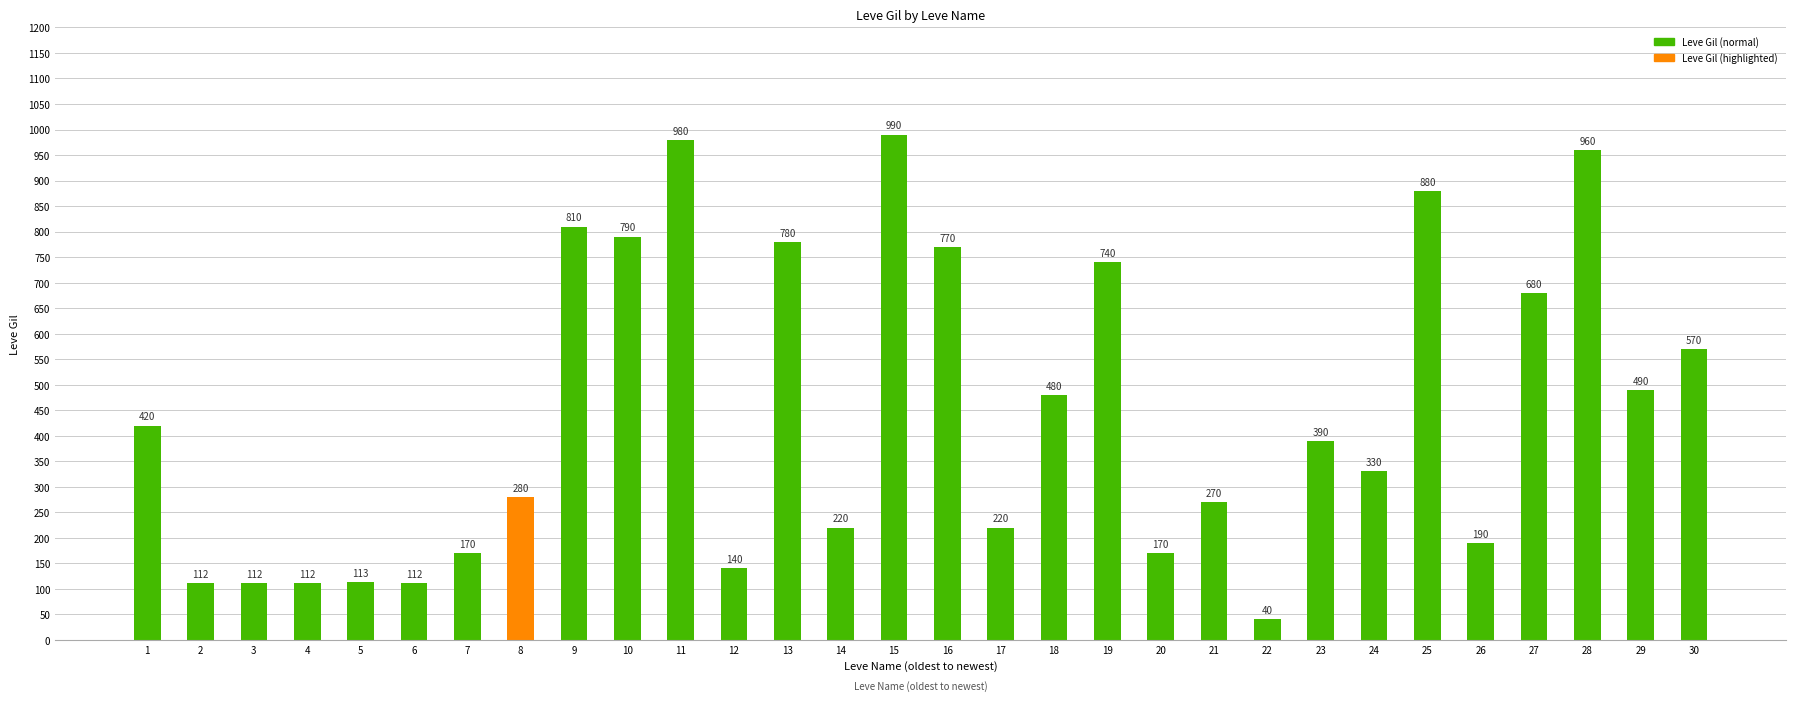

What is the value of the 2nd bar from the left?

112